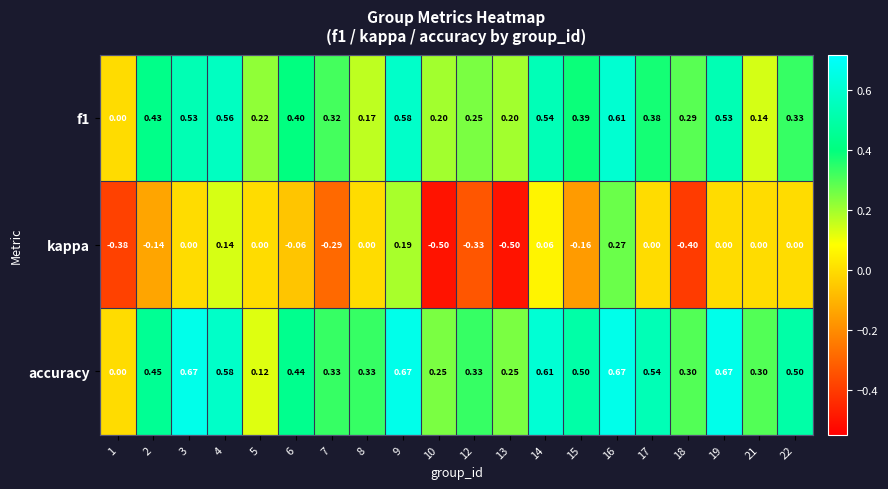

Which series has the largest total across all categories?

accuracy